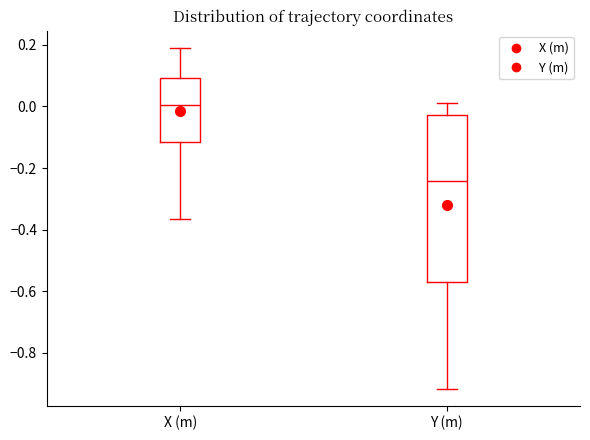

Which box has the highest median line?

X (m)